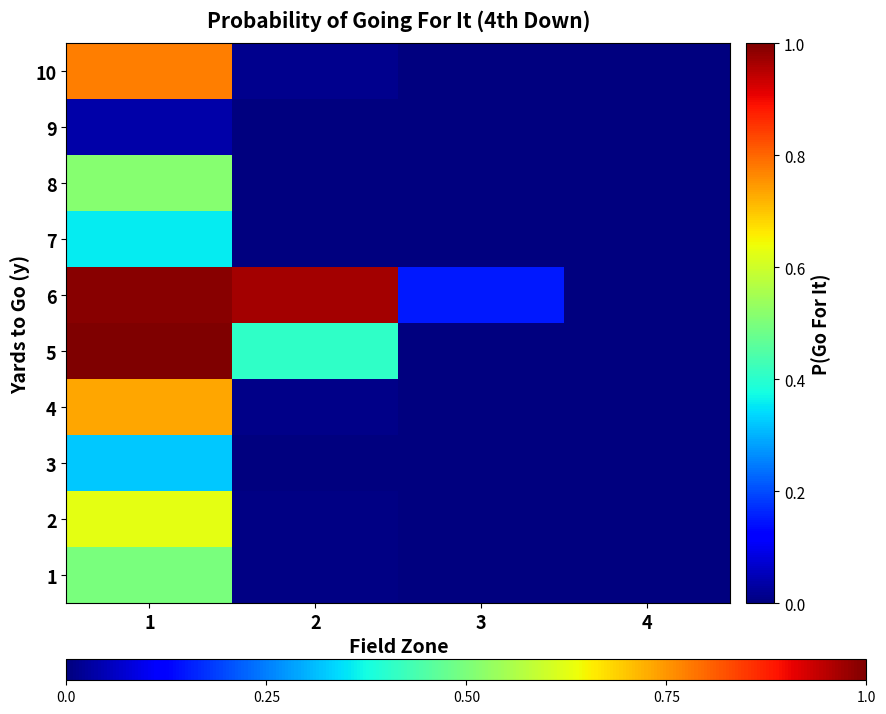

Reading left to right, transcribe all the data shown in this chart.

1: 1=0.5	2=0.0	3=0.0	4=0.0
2: 1=0.6	2=0.0	3=0.0	4=0.0
3: 1=0.3	2=0.0	3=0.0	4=0.0
4: 1=0.7	2=0.0	3=0.0	4=0.0
5: 1=1.0	2=0.4	3=0.0	4=0.0
6: 1=1.0	2=1.0	3=0.2	4=0.0
7: 1=0.4	2=0.0	3=0.0	4=0.0
8: 1=0.5	2=0.0	3=0.0	4=0.0
9: 1=0.0	2=0.0	3=0.0	4=0.0
10: 1=0.8	2=0.0	3=0.0	4=0.0